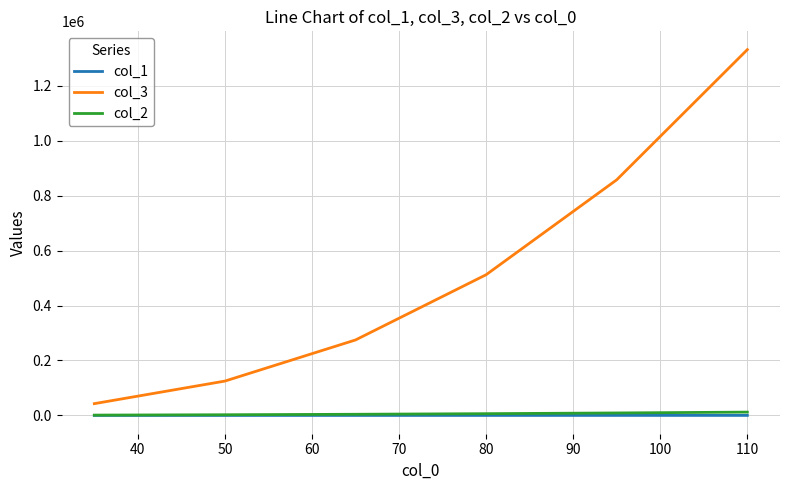

Which series has the largest total across all categories?

col_3